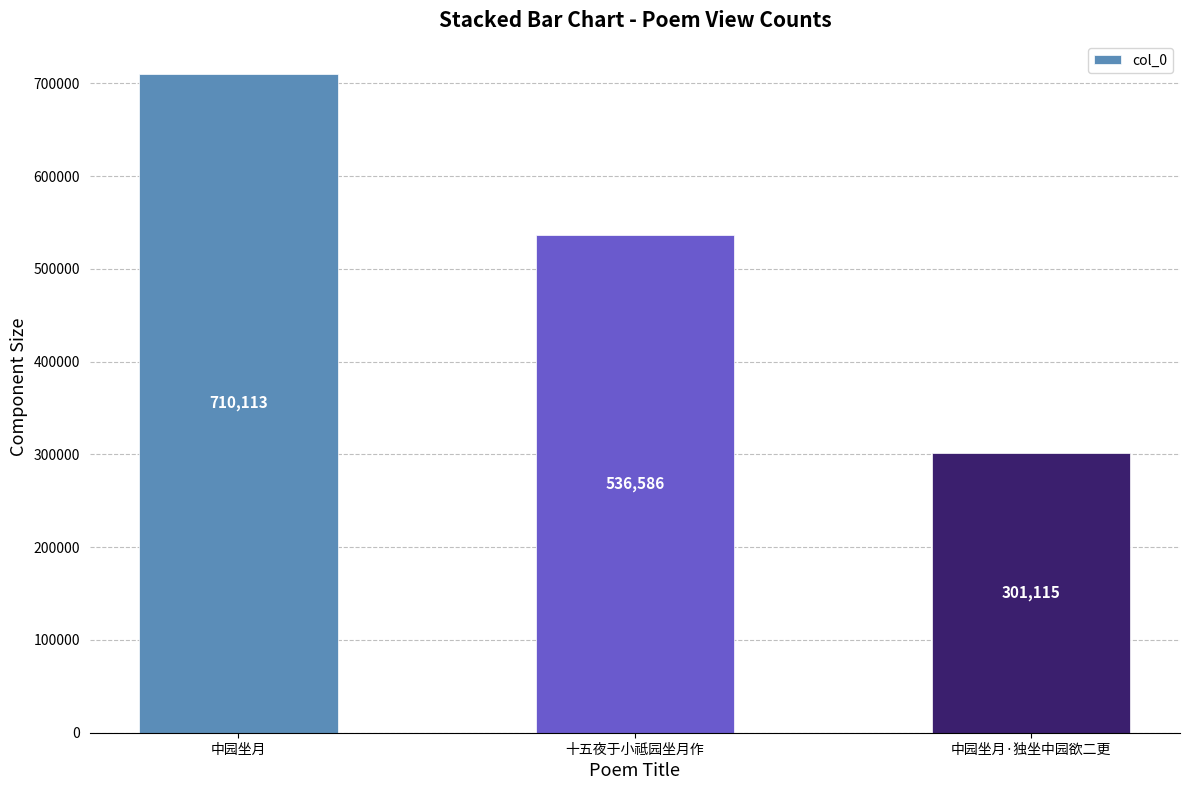

What is the label of the 3rd bar from the right?

中园坐月